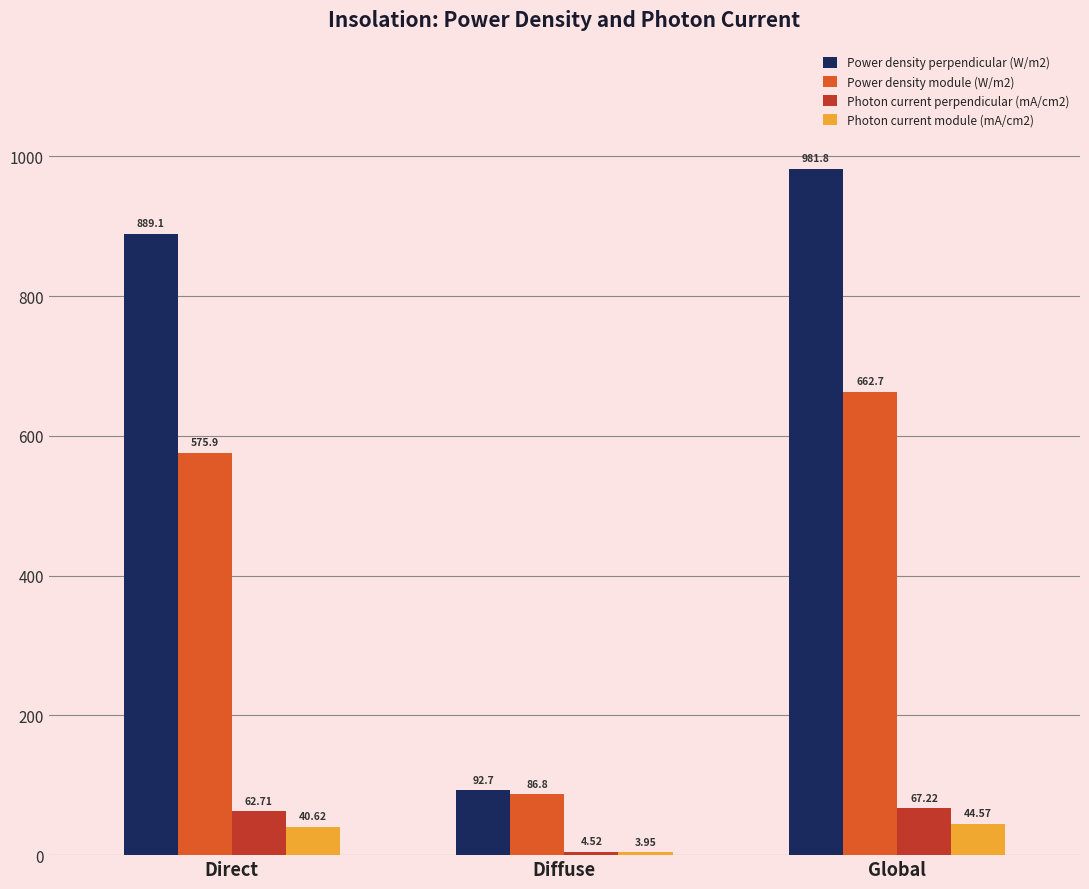

Where does the Photon current perpendicular (mA/cm2) series first go above 62?

Direct